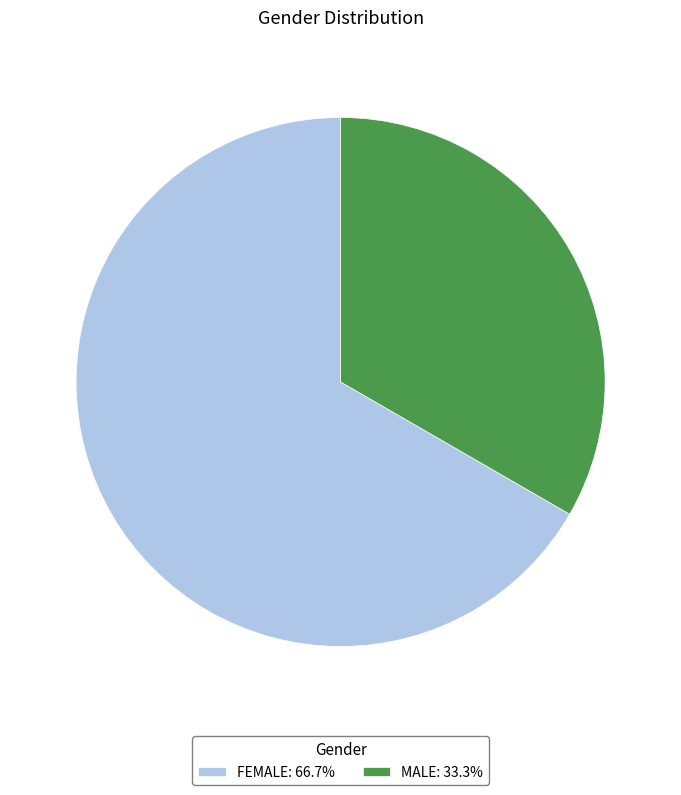

Do FEMALE: 66.7% and MALE: 33.3% together represent more than half of the pie?

Yes